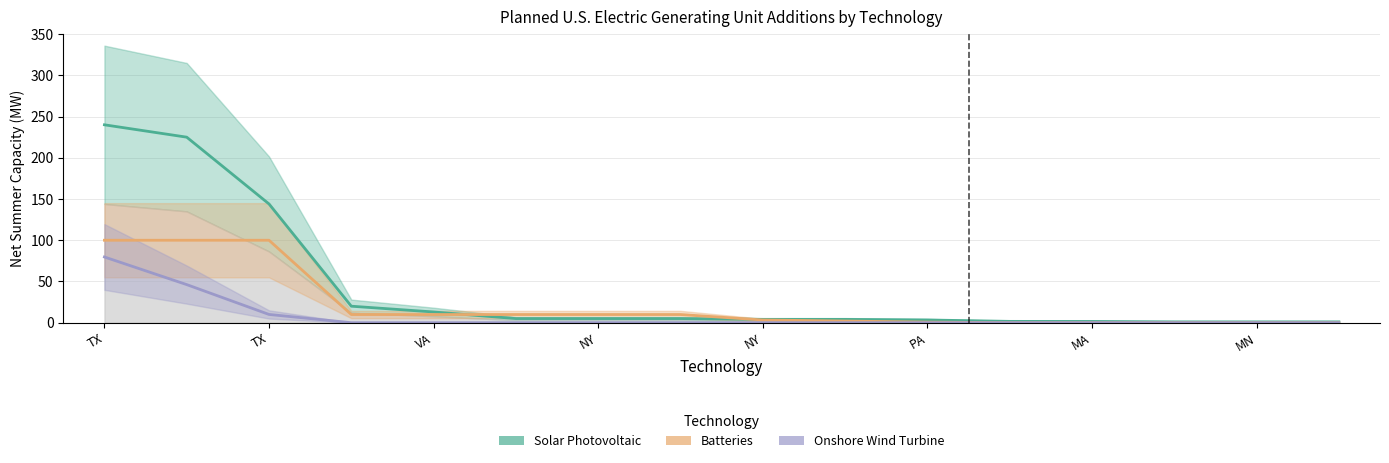

True or false: Onshore Wind Turbine and Solar Photovoltaic intersect in this chart.

False